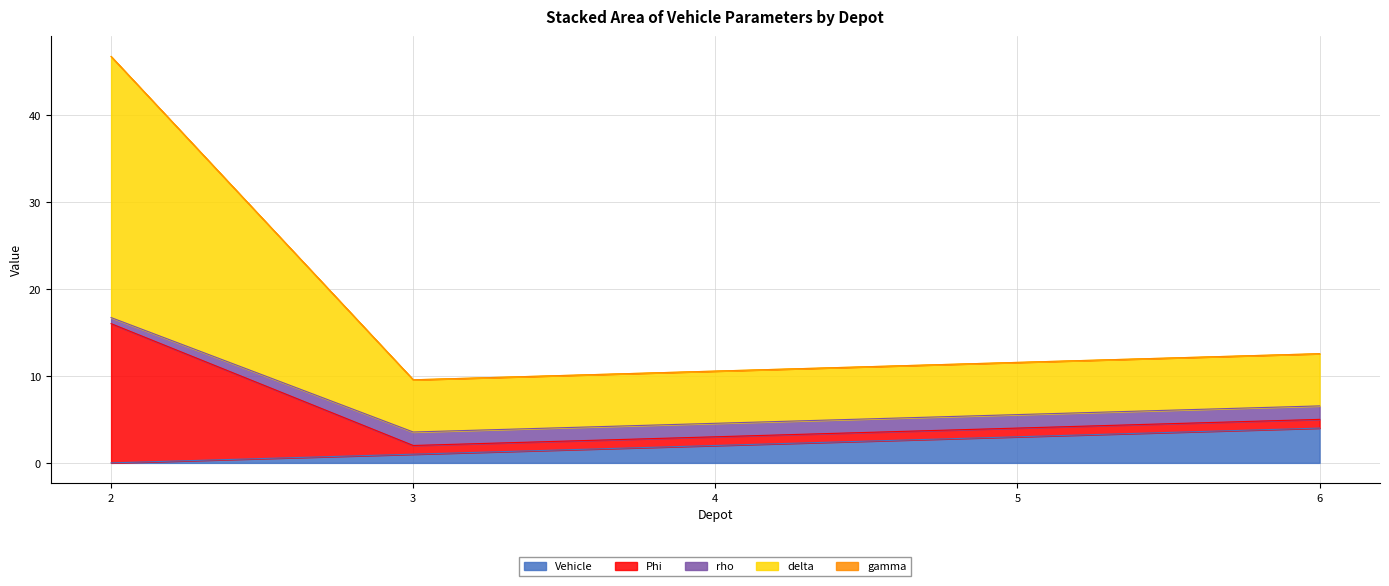

Is it true that Vehicle equals 1.0 at 3?

True